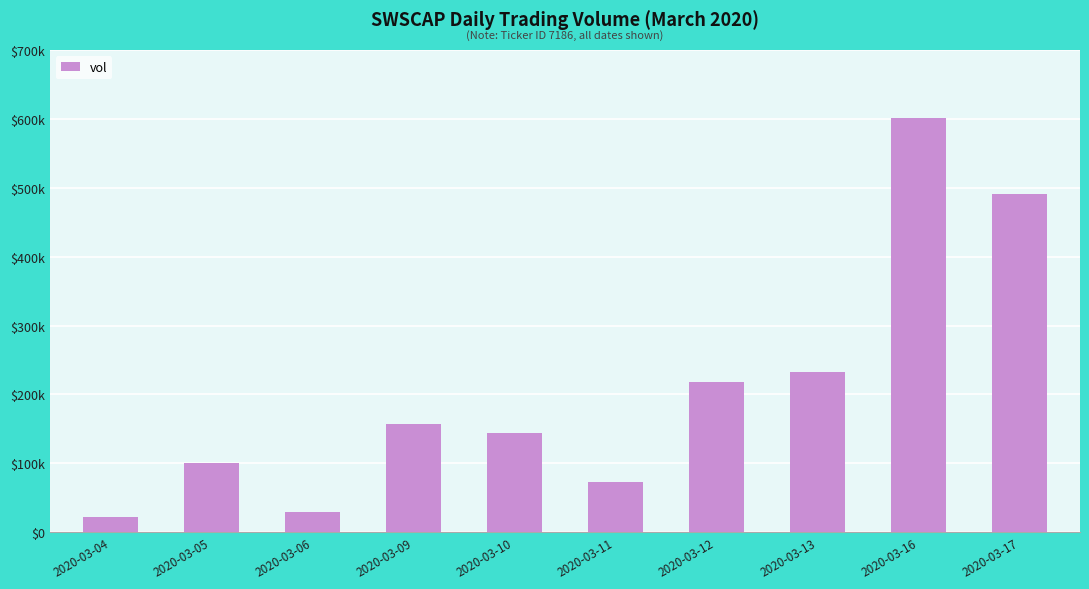

List the labels in order of value, largest first.

2020-03-16, 2020-03-17, 2020-03-13, 2020-03-12, 2020-03-09, 2020-03-10, 2020-03-05, 2020-03-11, 2020-03-06, 2020-03-04